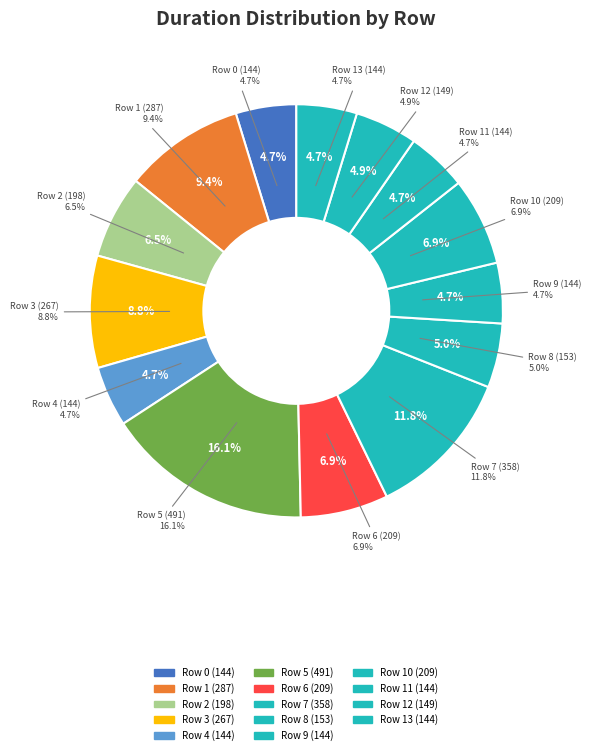

Does any single category account for the majority?

No